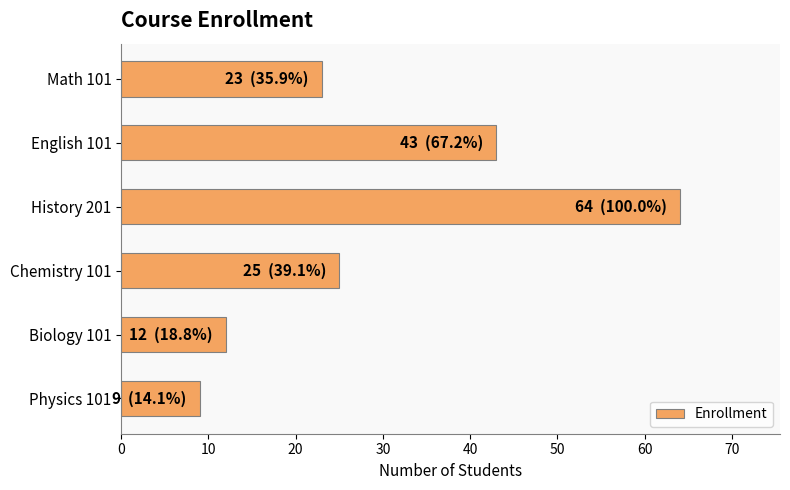

Does the chart contain stacked bars?

No